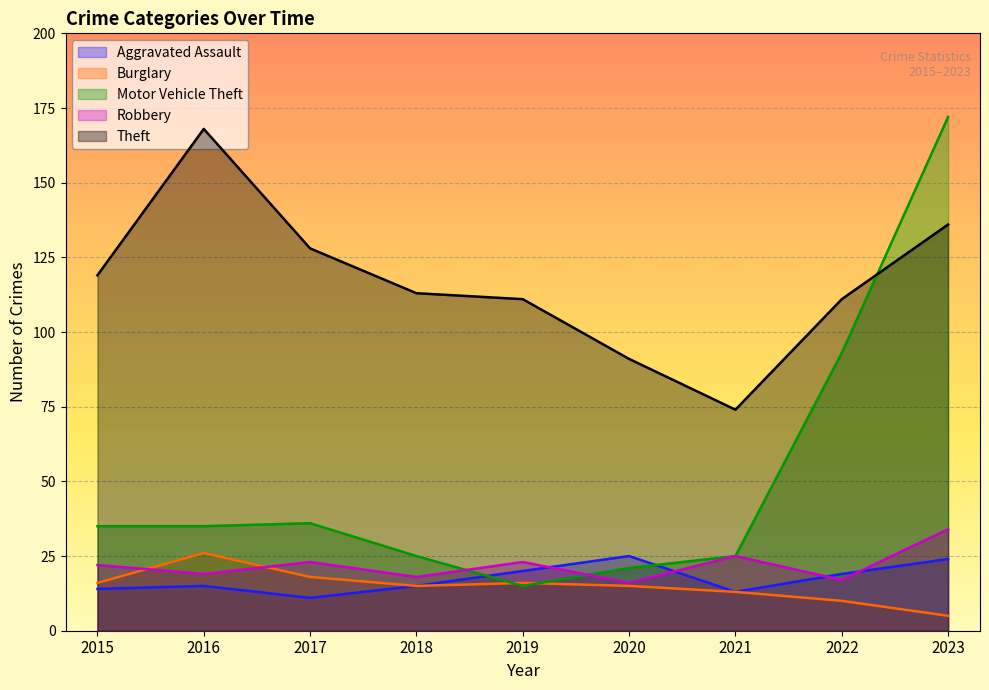

Reading right to left, what are all the values shown in this chart?

Aggravated Assault: 2023=24	2022=19	2021=13	2020=25	2019=20	2018=15	2017=11	2016=15	2015=14
Burglary: 2023=5	2022=10	2021=13	2020=15	2019=16	2018=15	2017=18	2016=26	2015=16
Motor Vehicle Theft: 2023=172	2022=93	2021=25	2020=21	2019=15	2018=25	2017=36	2016=35	2015=35
Robbery: 2023=34	2022=17	2021=25	2020=16	2019=23	2018=18	2017=23	2016=19	2015=22
Theft: 2023=136	2022=111	2021=74	2020=91	2019=111	2018=113	2017=128	2016=168	2015=119